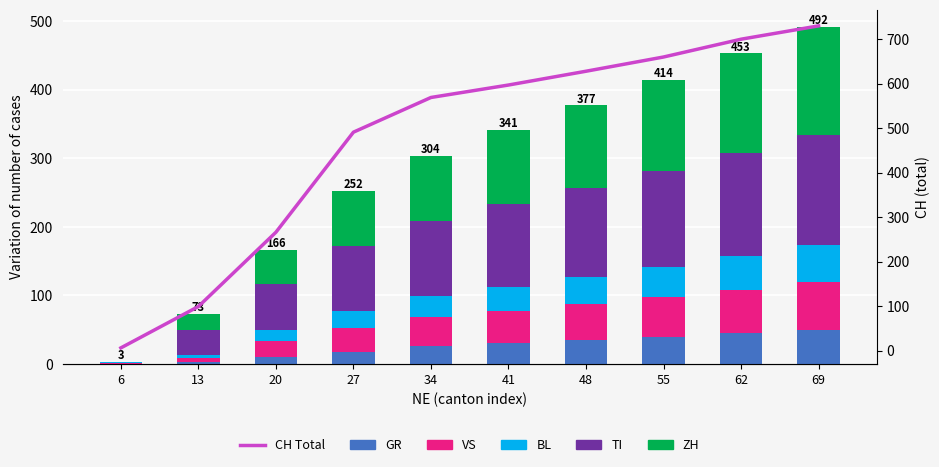

What are all the series names shown in the legend?

GR, VS, BL, TI, ZH, CH Total